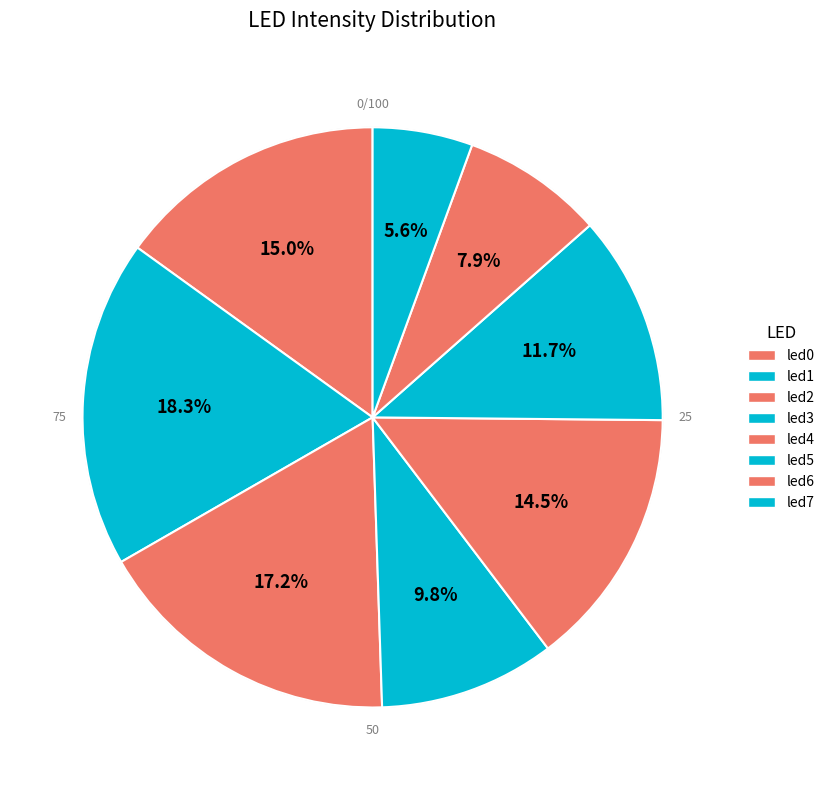

How many slices are in this pie chart?

8